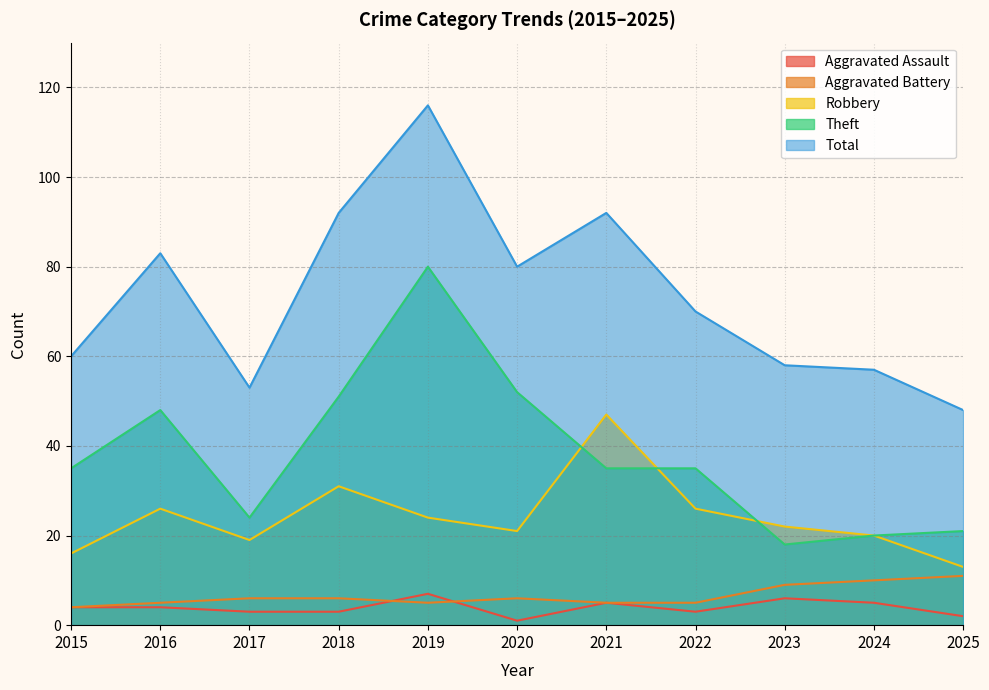

How many values in the Robbery series are below 22?

5